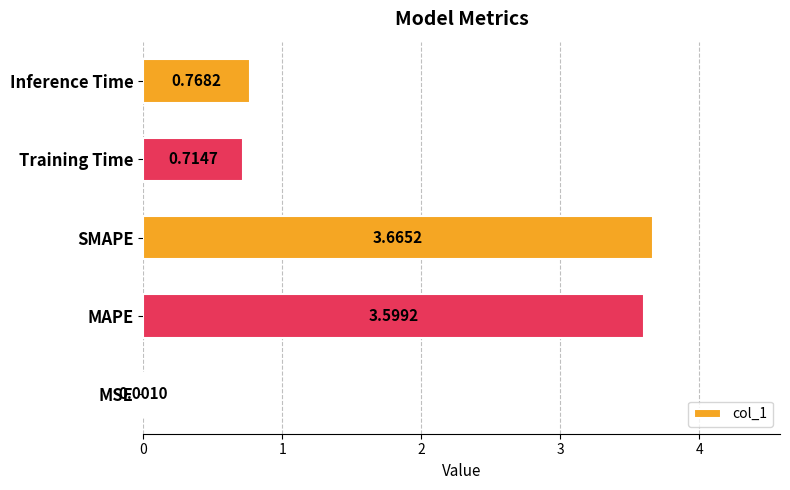

Are the bars horizontal?

Yes